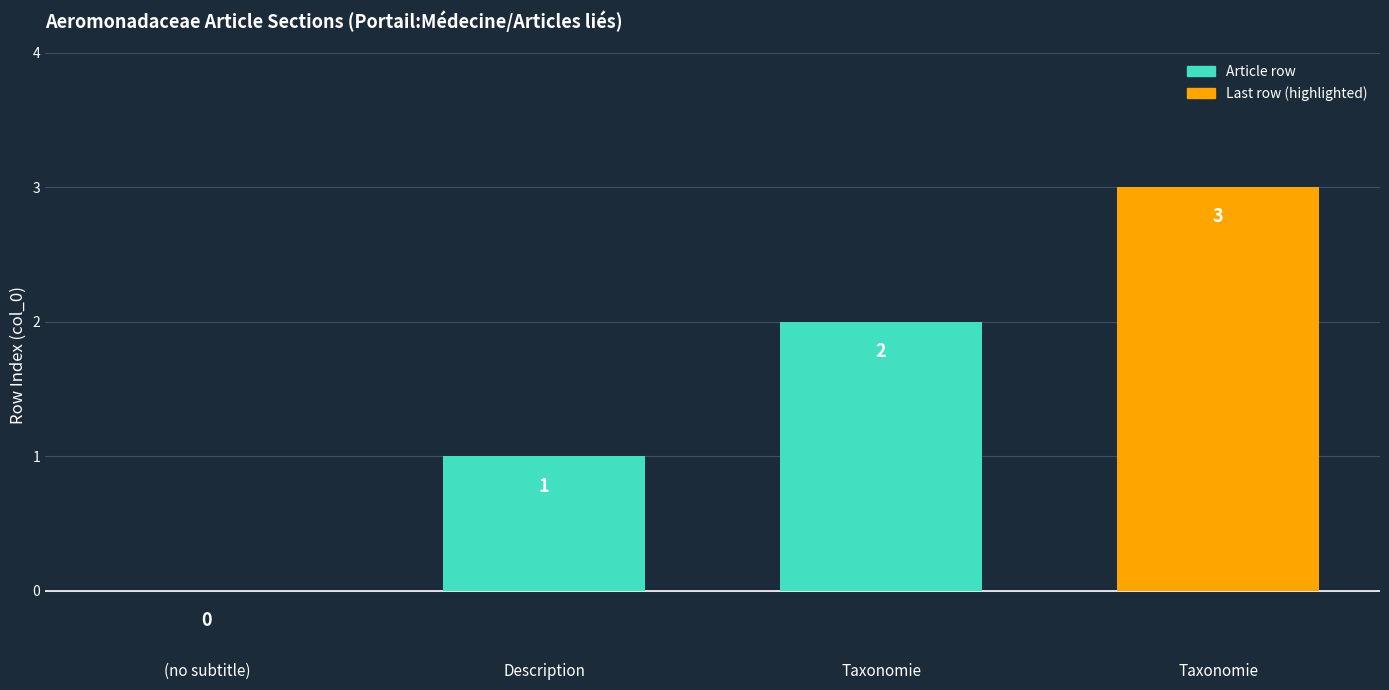

What is the difference between the second highest and minimum values?

2